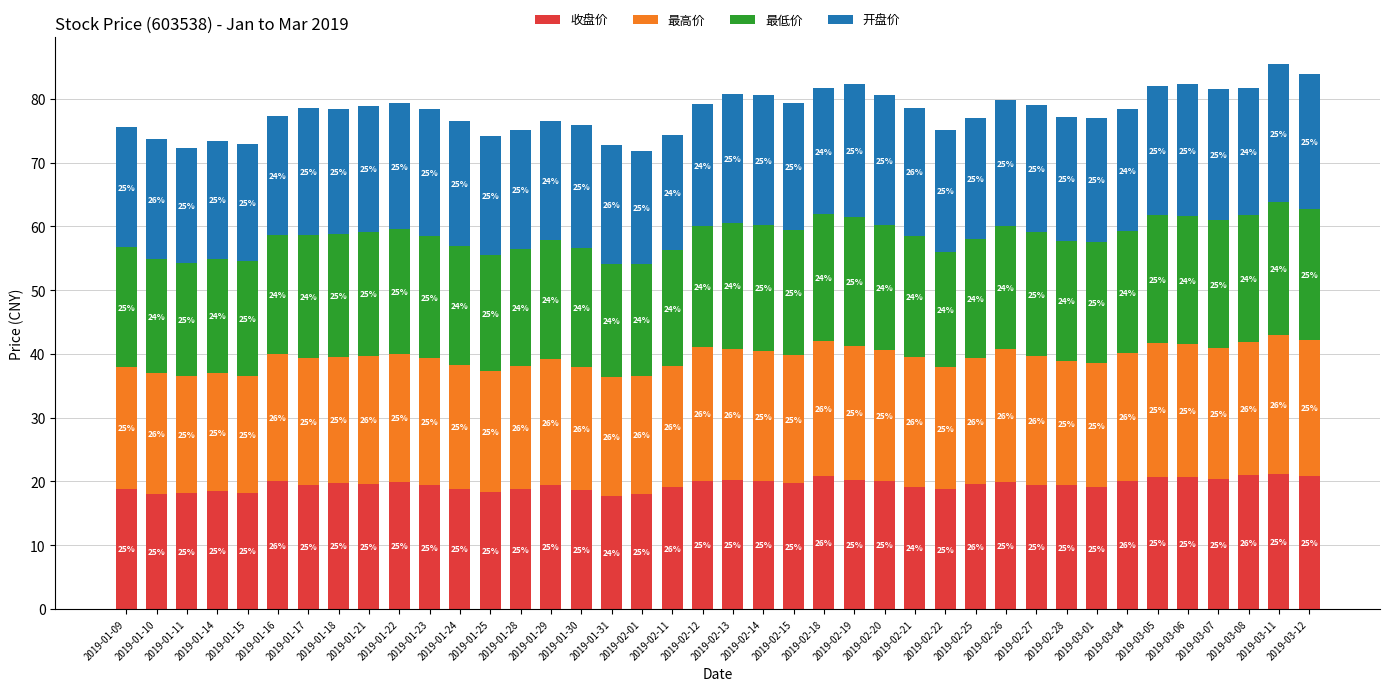

Are the bars horizontal?

No